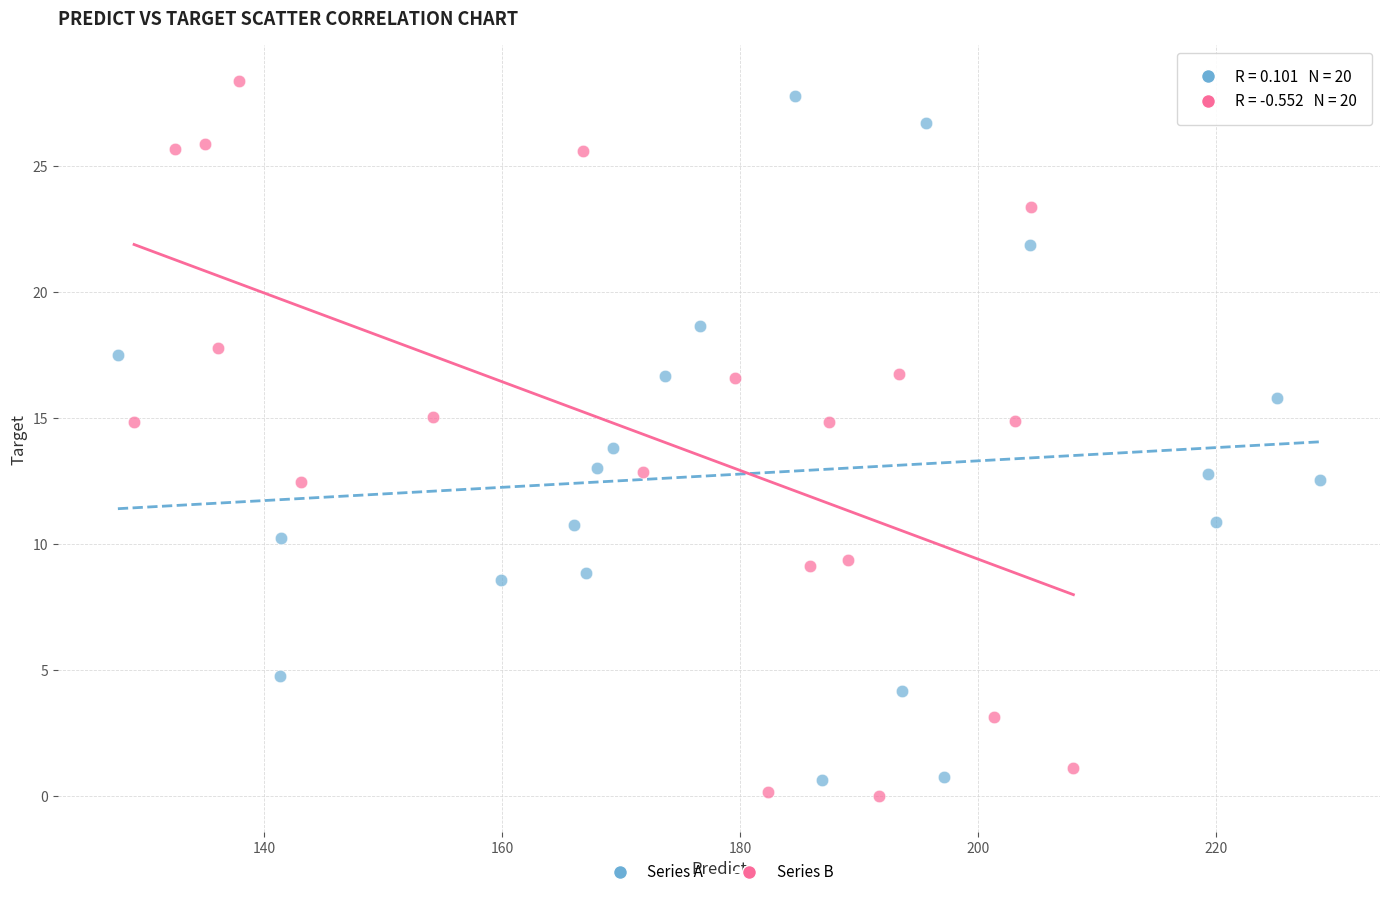

Which series reaches the maximum Y coordinate?

Series B